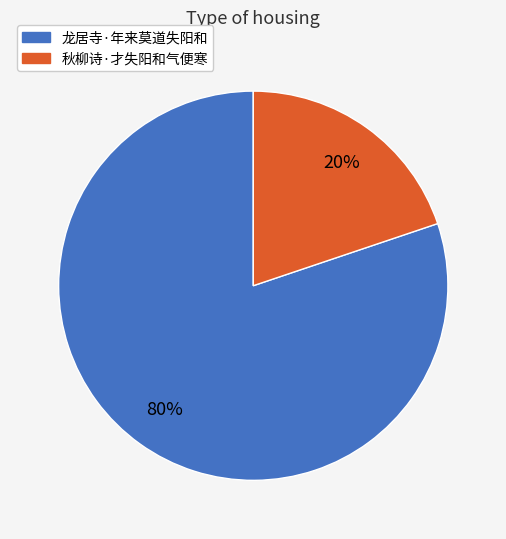

To the nearest percent, what is the difference between the 秋柳诗·才失阳和气便寒 and 龙居寺·年来莫道失阳和 slice percentages?

60%